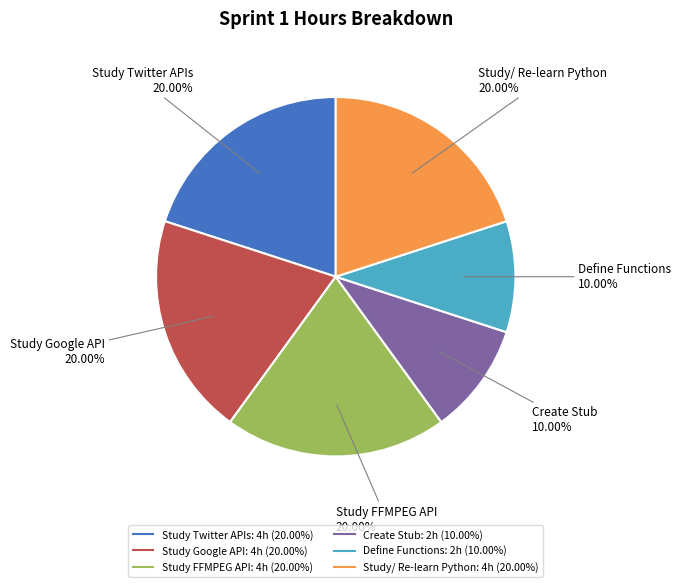

Is it true that Study Twitter APIs is 14% of the pie?

False